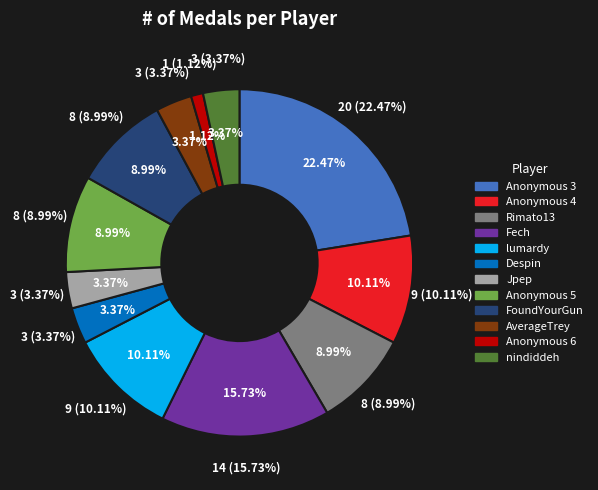

Approximately how many times larger is the value at Rimato13 compared to Anonymous 6?

8.0